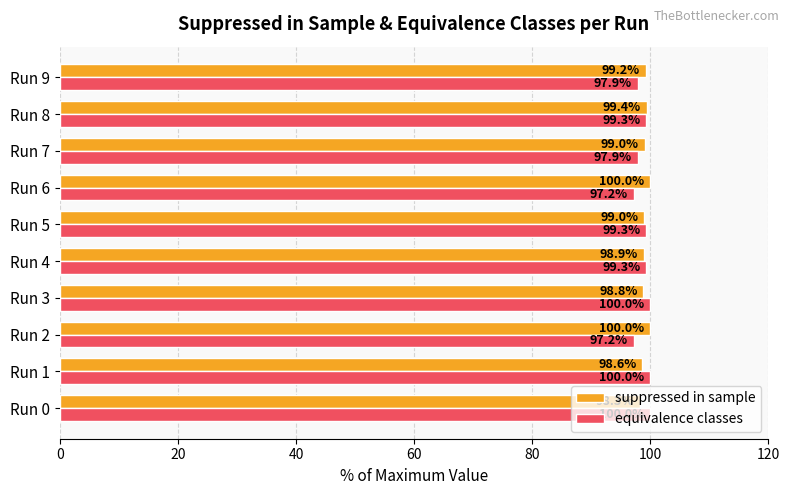

What is the minimum value for suppressed in sample?

98.3